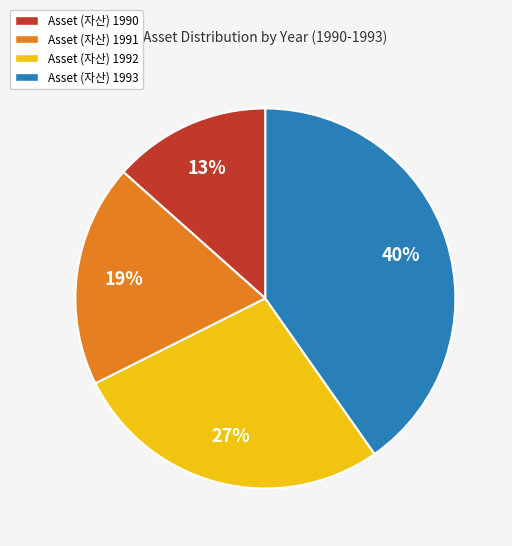

Count the number of slices in the pie.

4